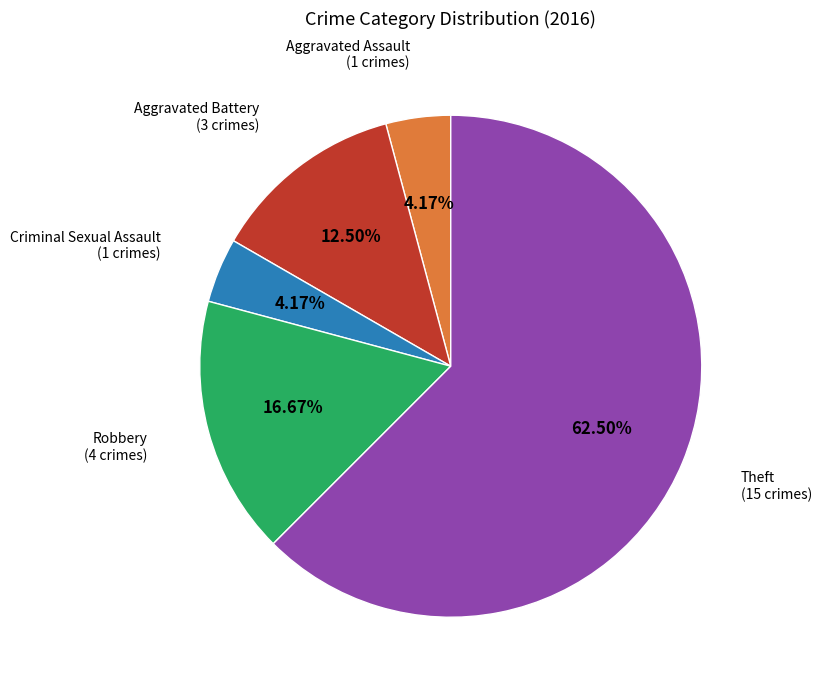

To the nearest percent, what is the difference between the largest and smallest slice percentages?

58%